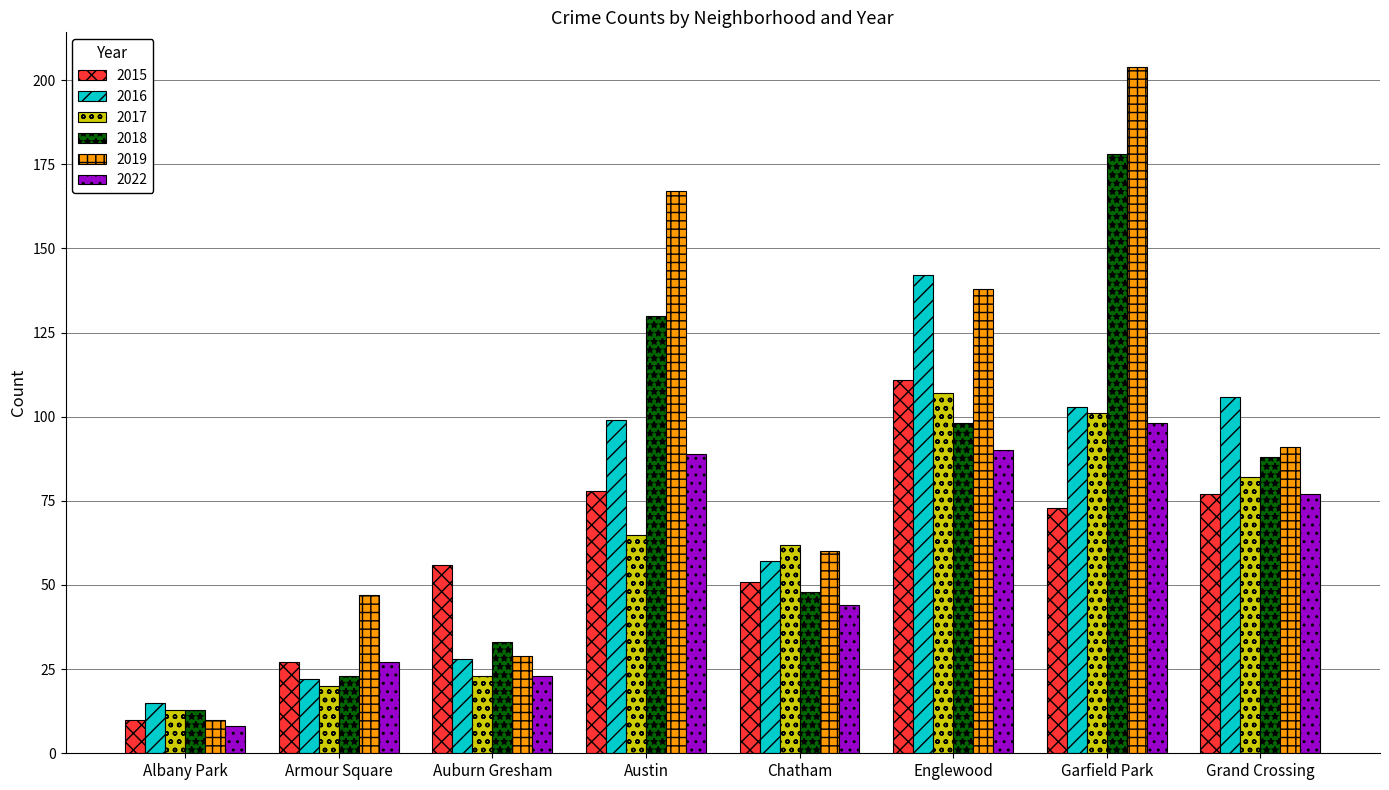

What is the difference between the highest and lowest values at Englewood?

52